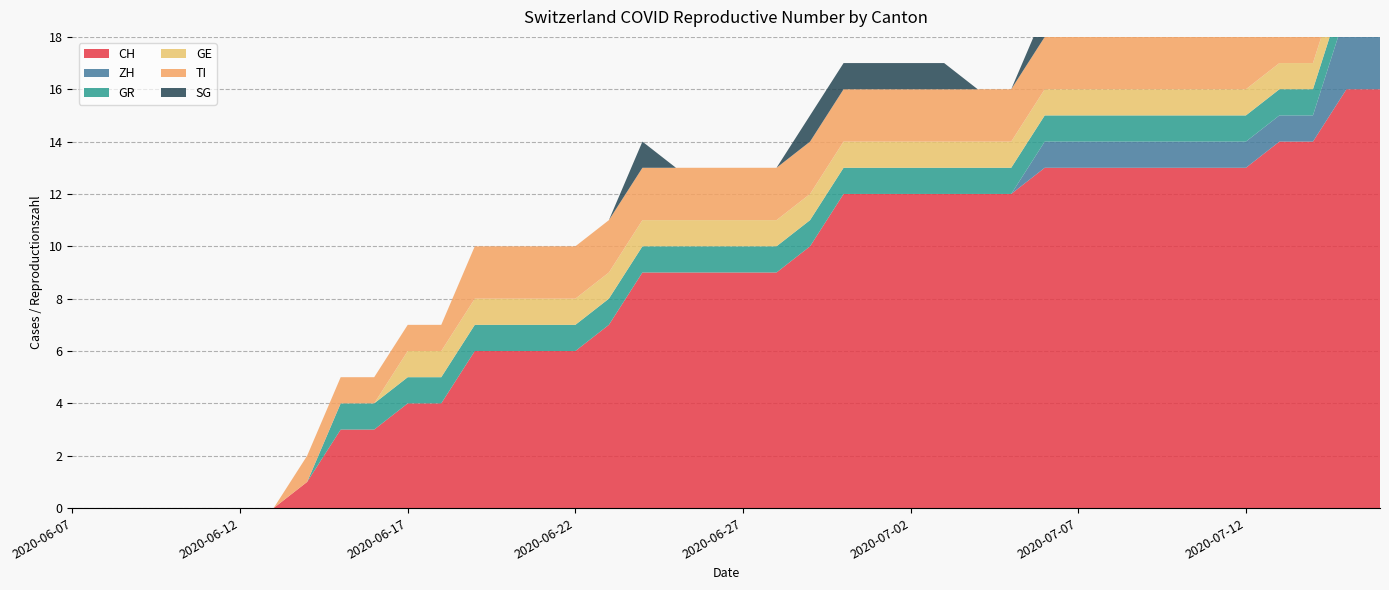

Reading right to left, extract all data points from this chart.

CH: 2020-07-16=16	2020-07-15=16	2020-07-14=14	2020-07-13=14	2020-07-12=13	2020-07-11=13	2020-07-10=13	2020-07-09=13	2020-07-08=13	2020-07-07=13	2020-07-06=13	2020-07-05=12	2020-07-04=12	2020-07-03=12	2020-07-02=12	2020-07-01=12	2020-06-30=12	2020-06-29=10	2020-06-28=9	2020-06-27=9	2020-06-26=9	2020-06-25=9	2020-06-24=9	2020-06-23=7	2020-06-22=6	2020-06-21=6	2020-06-20=6	2020-06-19=6	2020-06-18=4	2020-06-17=4	2020-06-16=3	2020-06-15=3	2020-06-14=1	2020-06-13=0	2020-06-12=0	2020-06-11=0	2020-06-10=0	2020-06-09=0	2020-06-08=0	2020-06-07=0
ZH: 2020-07-16=3	2020-07-15=3	2020-07-14=1	2020-07-13=1	2020-07-12=1	2020-07-11=1	2020-07-10=1	2020-07-09=1	2020-07-08=1	2020-07-07=1	2020-07-06=1	2020-07-05=0	2020-07-04=0	2020-07-03=0	2020-07-02=0	2020-07-01=0	2020-06-30=0	2020-06-29=0	2020-06-28=0	2020-06-27=0	2020-06-26=0	2020-06-25=0	2020-06-24=0	2020-06-23=0	2020-06-22=0	2020-06-21=0	2020-06-20=0	2020-06-19=0	2020-06-18=0	2020-06-17=0	2020-06-16=0	2020-06-15=0	2020-06-14=0	2020-06-13=0	2020-06-12=0	2020-06-11=0	2020-06-10=0	2020-06-09=0	2020-06-08=0	2020-06-07=0
GR: 2020-07-16=1	2020-07-15=1	2020-07-14=1	2020-07-13=1	2020-07-12=1	2020-07-11=1	2020-07-10=1	2020-07-09=1	2020-07-08=1	2020-07-07=1	2020-07-06=1	2020-07-05=1	2020-07-04=1	2020-07-03=1	2020-07-02=1	2020-07-01=1	2020-06-30=1	2020-06-29=1	2020-06-28=1	2020-06-27=1	2020-06-26=1	2020-06-25=1	2020-06-24=1	2020-06-23=1	2020-06-22=1	2020-06-21=1	2020-06-20=1	2020-06-19=1	2020-06-18=1	2020-06-17=1	2020-06-16=1	2020-06-15=1	2020-06-14=0	2020-06-13=0	2020-06-12=0	2020-06-11=0	2020-06-10=0	2020-06-09=0	2020-06-08=0	2020-06-07=0
GE: 2020-07-16=1	2020-07-15=1	2020-07-14=1	2020-07-13=1	2020-07-12=1	2020-07-11=1	2020-07-10=1	2020-07-09=1	2020-07-08=1	2020-07-07=1	2020-07-06=1	2020-07-05=1	2020-07-04=1	2020-07-03=1	2020-07-02=1	2020-07-01=1	2020-06-30=1	2020-06-29=1	2020-06-28=1	2020-06-27=1	2020-06-26=1	2020-06-25=1	2020-06-24=1	2020-06-23=1	2020-06-22=1	2020-06-21=1	2020-06-20=1	2020-06-19=1	2020-06-18=1	2020-06-17=1	2020-06-16=0	2020-06-15=0	2020-06-14=0	2020-06-13=0	2020-06-12=0	2020-06-11=0	2020-06-10=0	2020-06-09=0	2020-06-08=0	2020-06-07=0
TI: 2020-07-16=2	2020-07-15=2	2020-07-14=2	2020-07-13=2	2020-07-12=2	2020-07-11=2	2020-07-10=2	2020-07-09=2	2020-07-08=2	2020-07-07=2	2020-07-06=2	2020-07-05=2	2020-07-04=2	2020-07-03=2	2020-07-02=2	2020-07-01=2	2020-06-30=2	2020-06-29=2	2020-06-28=2	2020-06-27=2	2020-06-26=2	2020-06-25=2	2020-06-24=2	2020-06-23=2	2020-06-22=2	2020-06-21=2	2020-06-20=2	2020-06-19=2	2020-06-18=1	2020-06-17=1	2020-06-16=1	2020-06-15=1	2020-06-14=1	2020-06-13=0	2020-06-12=0	2020-06-11=0	2020-06-10=0	2020-06-09=0	2020-06-08=0	2020-06-07=0
SG: 2020-07-16=2	2020-07-15=2	2020-07-14=2	2020-07-13=2	2020-07-12=0	2020-07-11=0	2020-07-10=1	2020-07-09=1	2020-07-08=1	2020-07-07=1	2020-07-06=1	2020-07-05=0	2020-07-04=0	2020-07-03=1	2020-07-02=1	2020-07-01=1	2020-06-30=1	2020-06-29=1	2020-06-28=0	2020-06-27=0	2020-06-26=0	2020-06-25=0	2020-06-24=1	2020-06-23=0	2020-06-22=0	2020-06-21=0	2020-06-20=0	2020-06-19=0	2020-06-18=0	2020-06-17=0	2020-06-16=0	2020-06-15=0	2020-06-14=0	2020-06-13=0	2020-06-12=0	2020-06-11=0	2020-06-10=0	2020-06-09=0	2020-06-08=0	2020-06-07=0